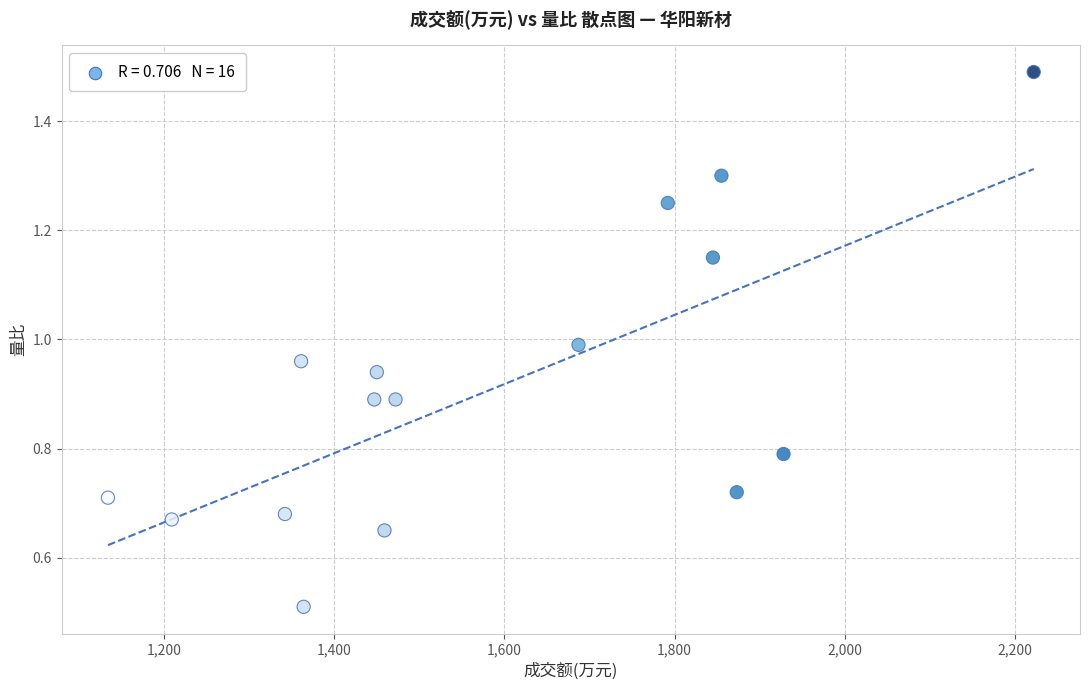

What is the range of X values (max minus min)?

1088.0